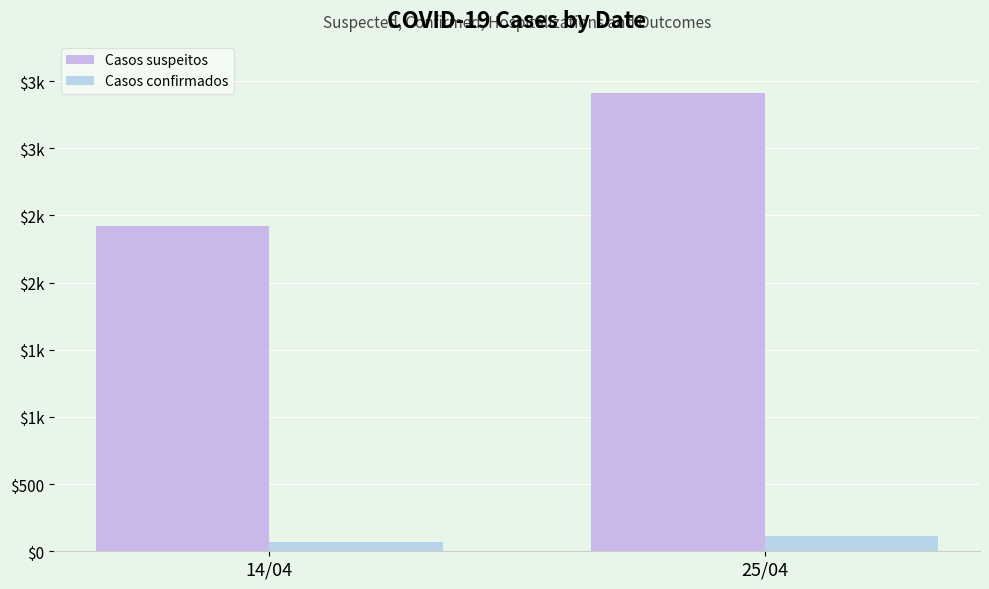

Are the bars horizontal?

No